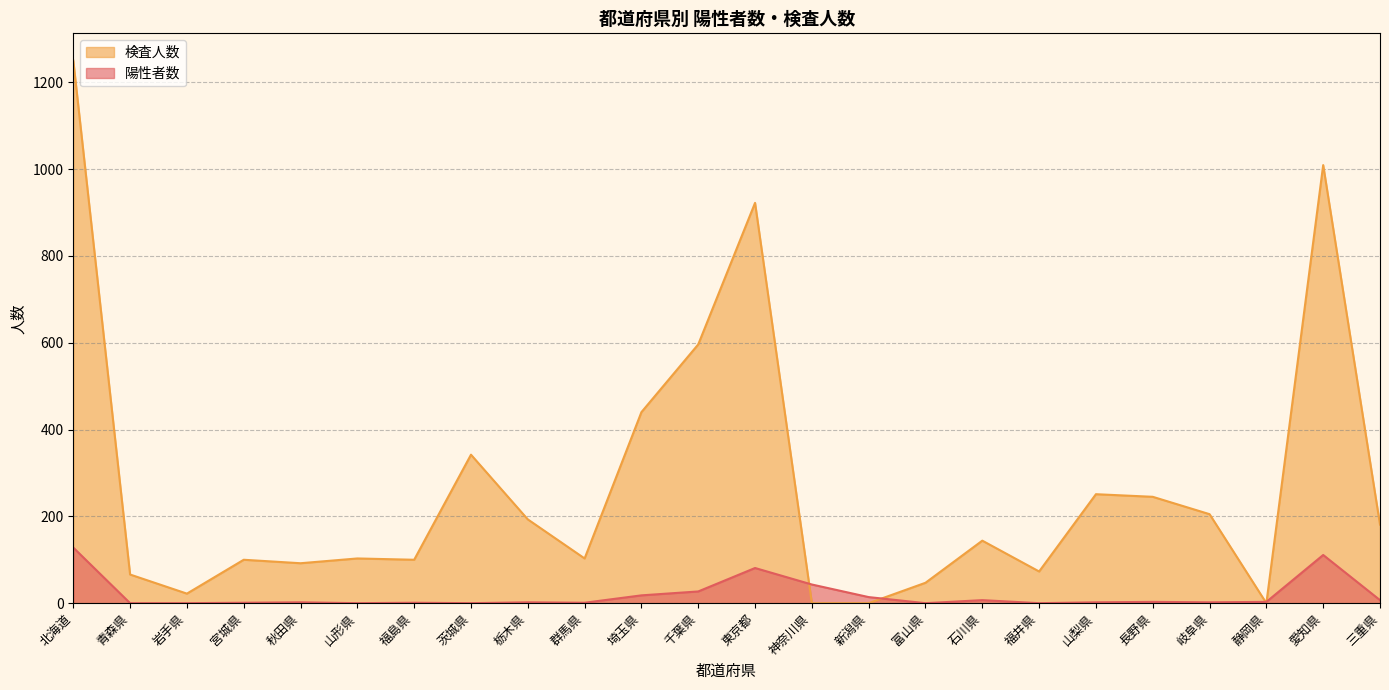

Rank the categories by 検査人数 value from lowest to highest.

神奈川県, 新潟県, 静岡県, 岩手県, 富山県, 青森県, 福井県, 秋田県, 宮城県, 福島県, 山形県, 群馬県, 石川県, 三重県, 栃木県, 岐阜県, 長野県, 山梨県, 茨城県, 埼玉県, 千葉県, 東京都, 愛知県, 北海道